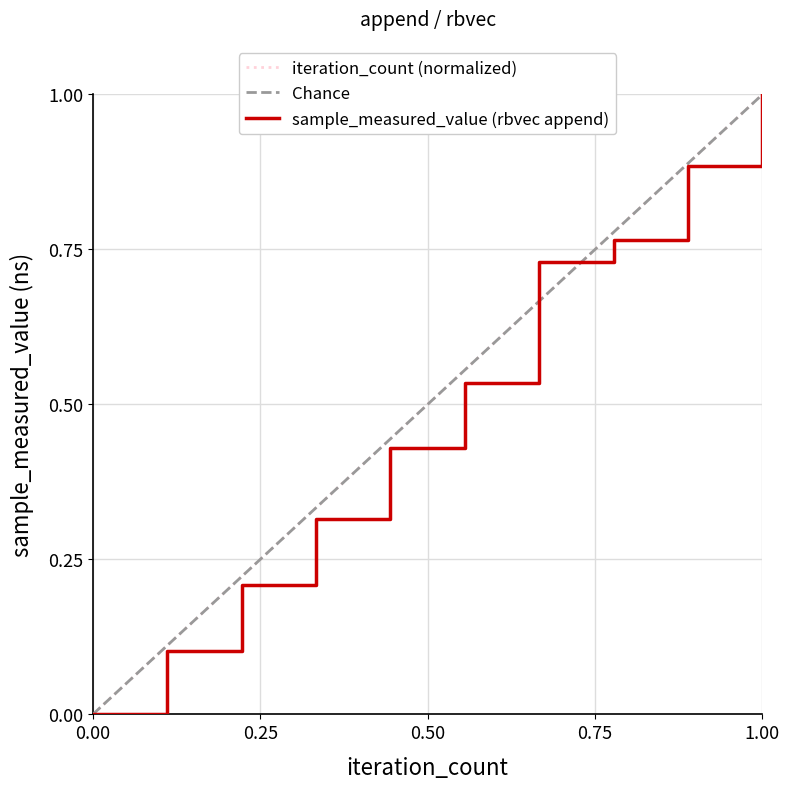

How many values in the iteration_count series exceed 0?

9